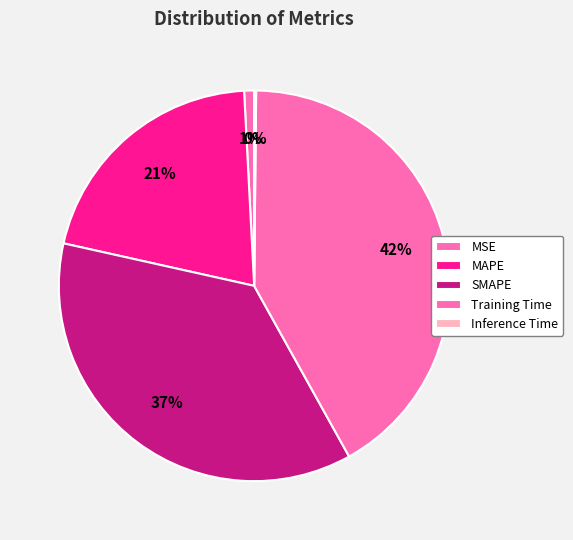

To the nearest percent, what portion does Training Time represent?

42%